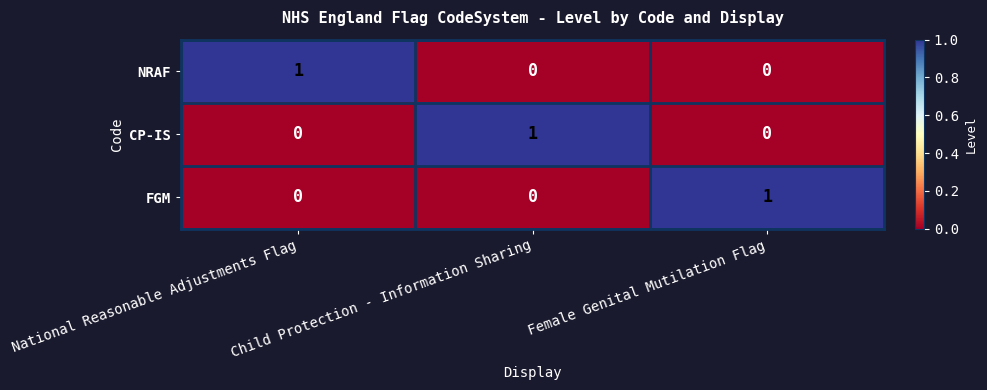

At how many categories does at least one series exceed 0?

3